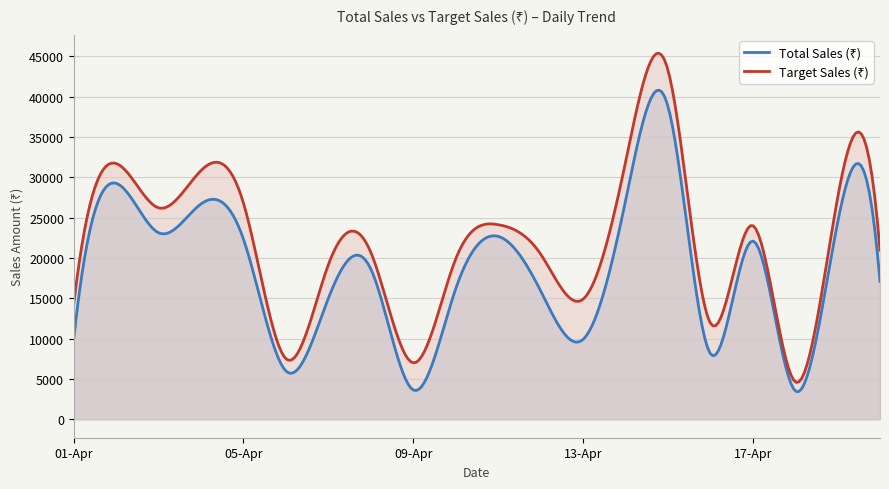

Where is Total Sales (₹) nearest to the value 21200?

17-Apr